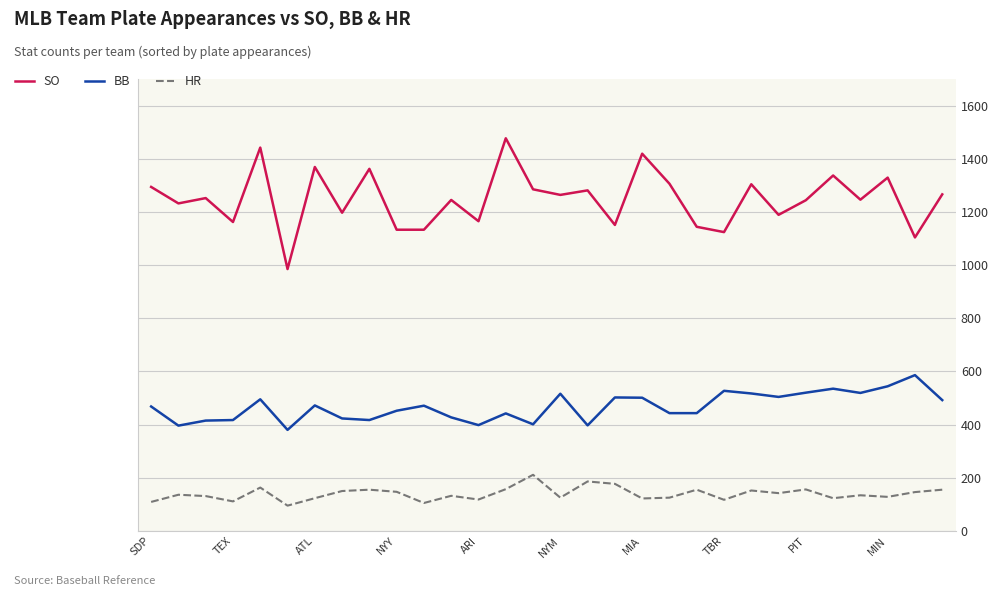

True or false: SO and BB intersect in this chart.

False